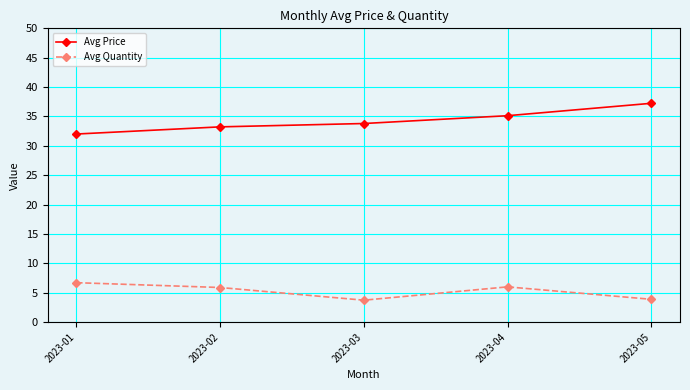

Is the value of Avg Price at 2023-05 greater than the value of Avg Quantity at 2023-04?

Yes